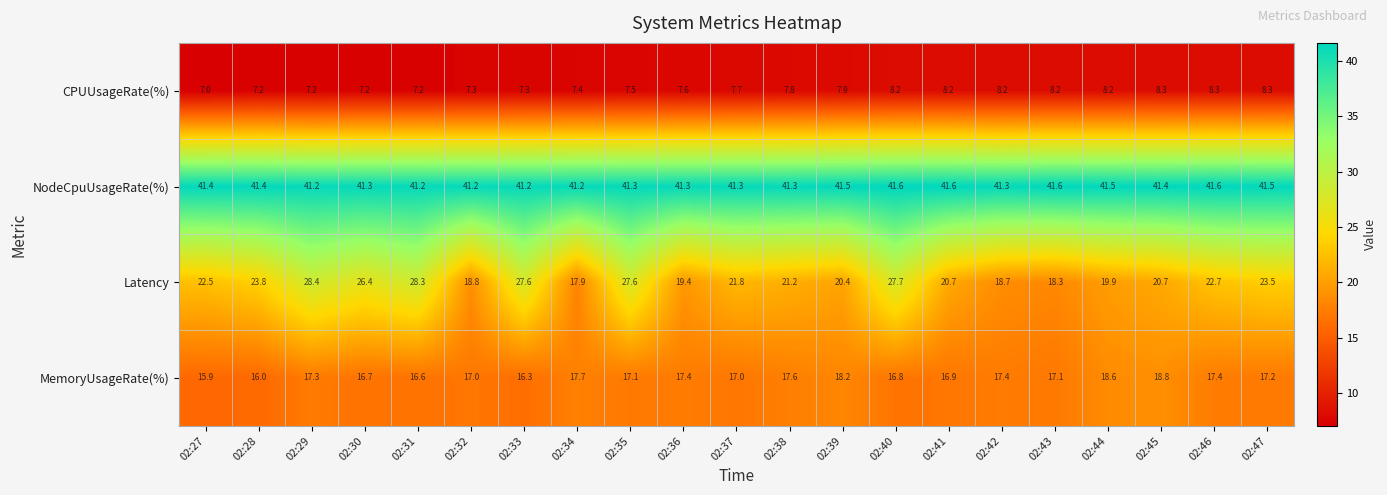

At which category is the sum across all series the highest?

02:40